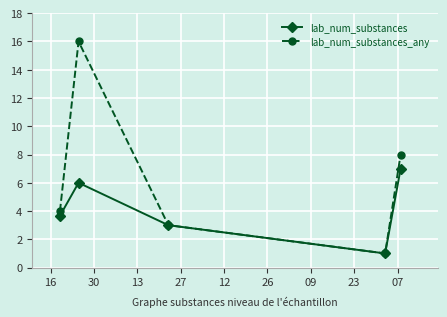

List the series in order of their peak value, highest first.

lab_num_substances_any, lab_num_substances